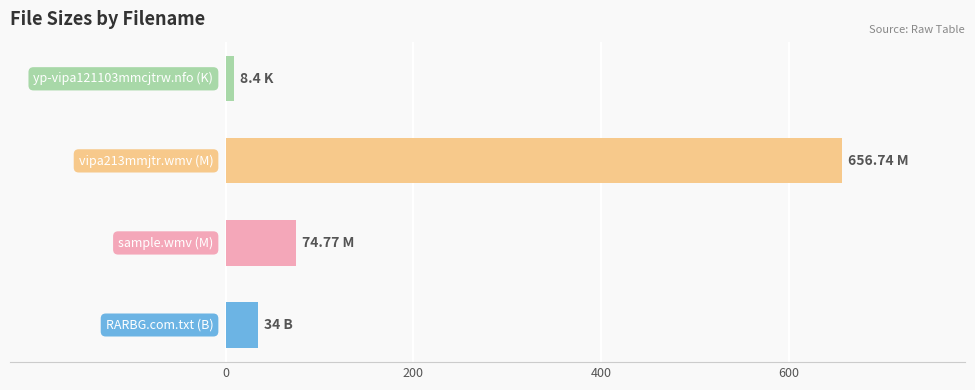

What is the sum of all values?

773.9